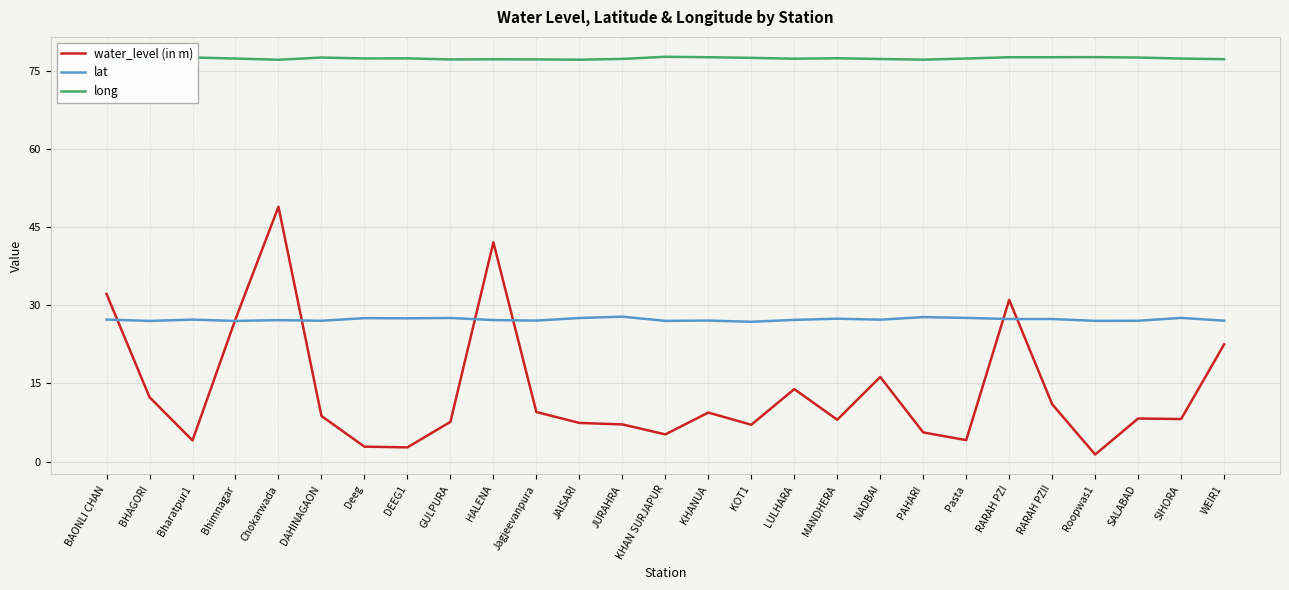

How many lines are shown in the chart?

3